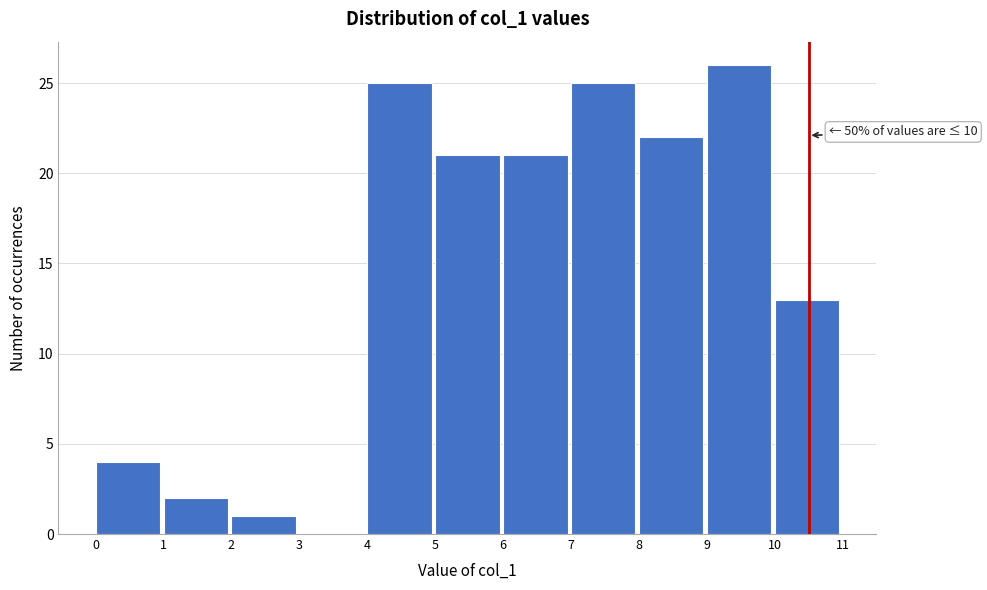

Which range on the x-axis has the tallest bar?

9 to 10